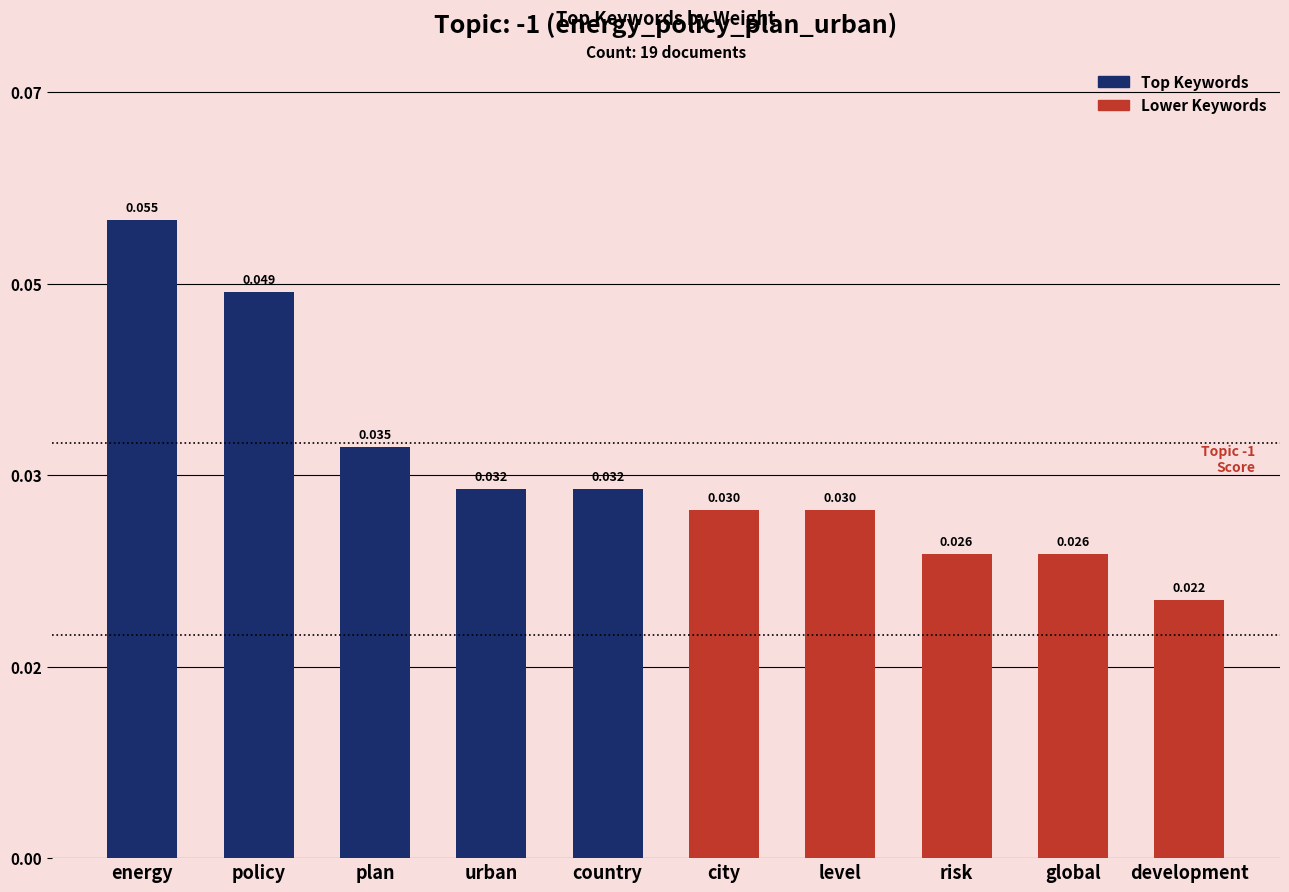

Rank the categories by value from highest to lowest.

energy, policy, plan, urban, country, city, level, risk, global, development